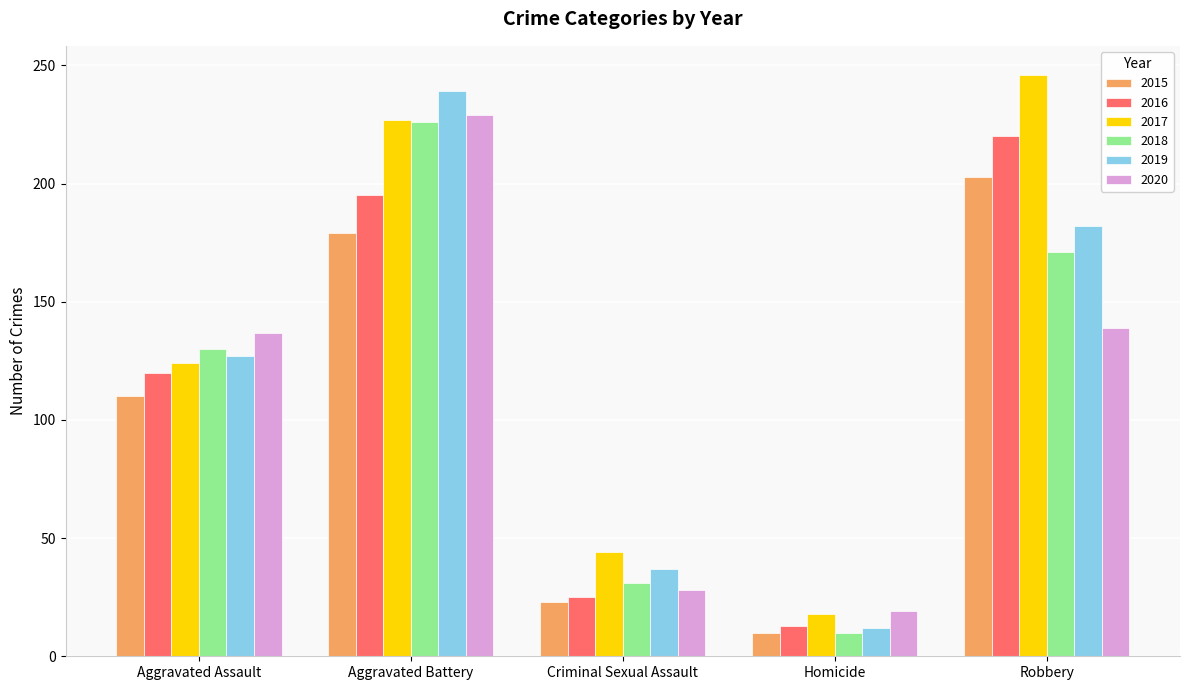

Reading right to left, what are all the values shown in this chart?

2015: 203	10	23	179	110
2016: 220	13	25	195	120
2017: 246	18	44	227	124
2018: 171	10	31	226	130
2019: 182	12	37	239	127
2020: 139	19	28	229	137